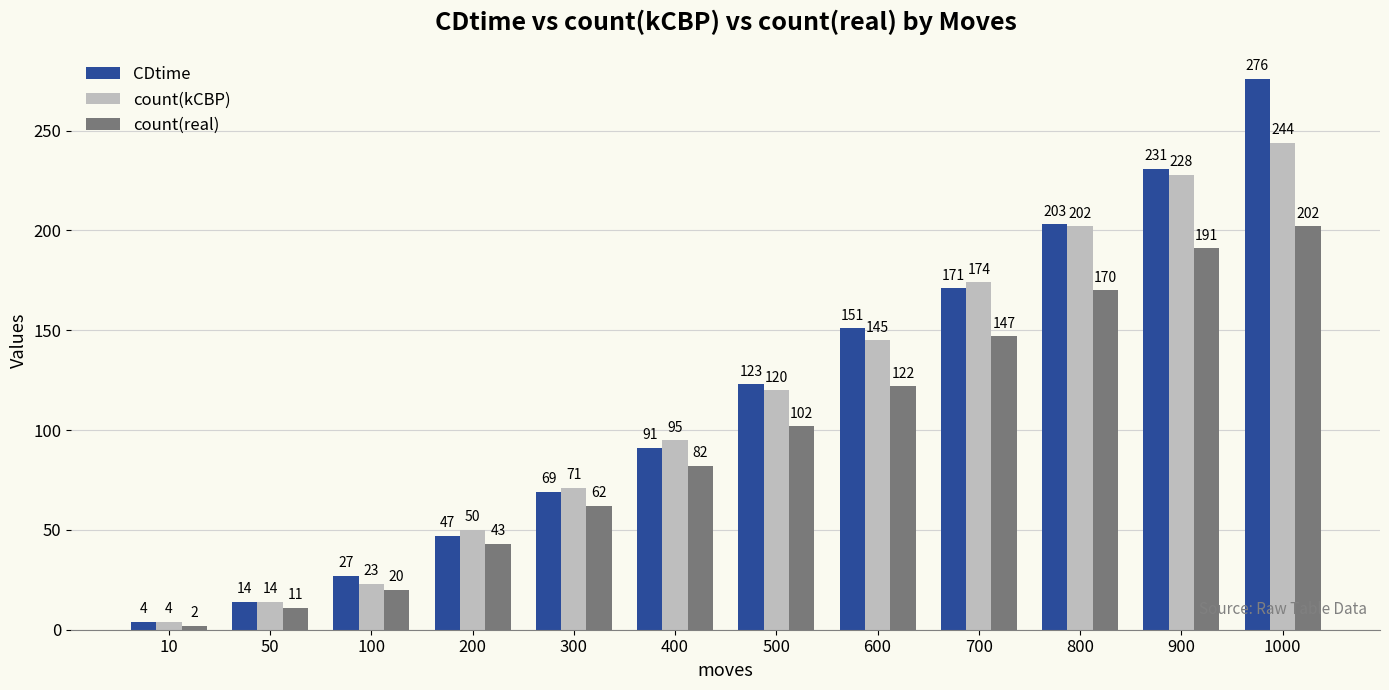

Which category has the lowest value across all series?

10